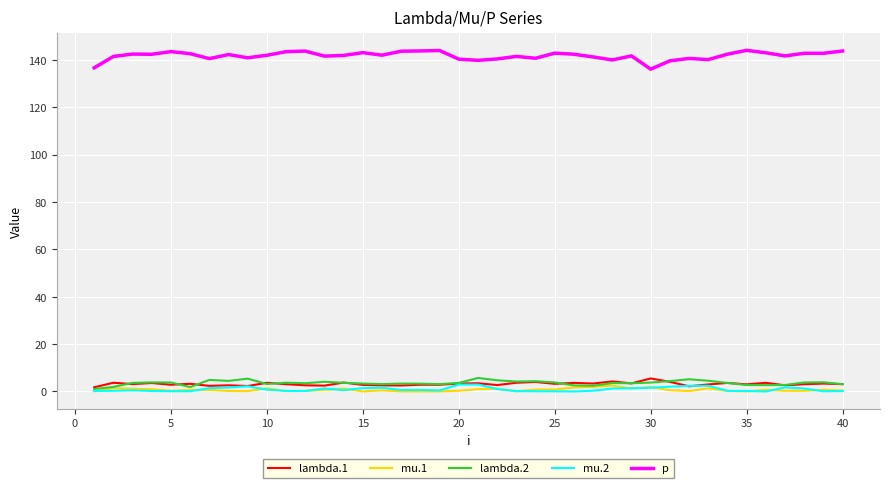

Which series has the largest range (max minus min)?

p